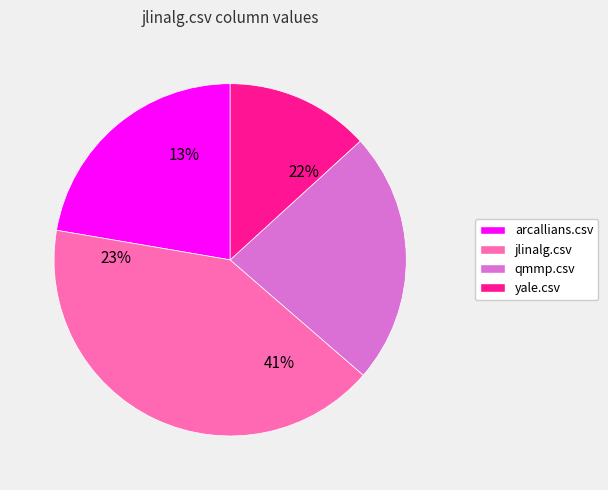

How many segments does this pie chart have?

4